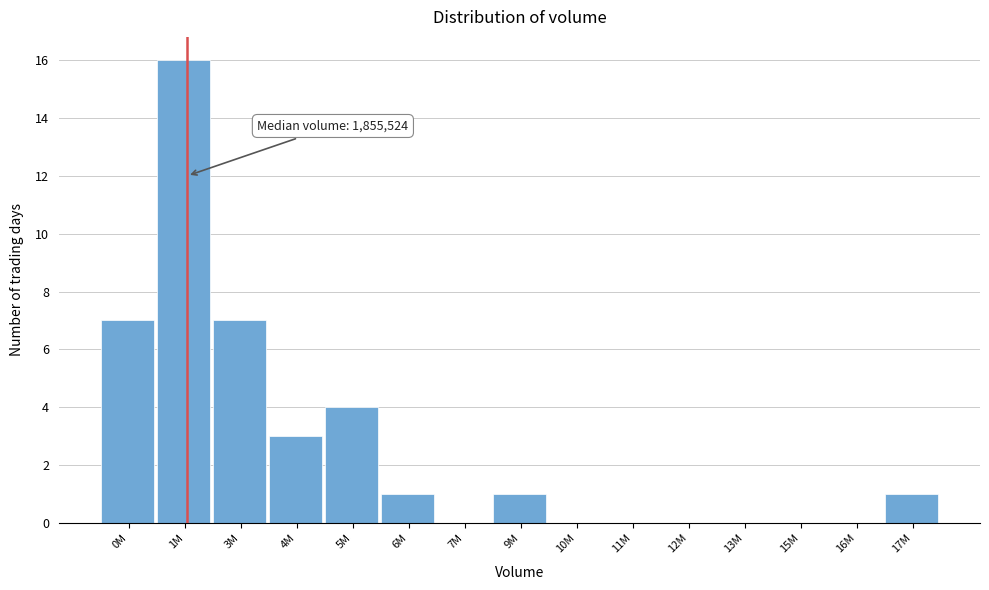

Reading right to left, what are all the values shown in this chart?

17M=1	16M=0	15M=0	13M=0	12M=0	11M=0	10M=0	9M=1	7M=0	6M=1	5M=4	4M=3	3M=7	1M=16	0M=7